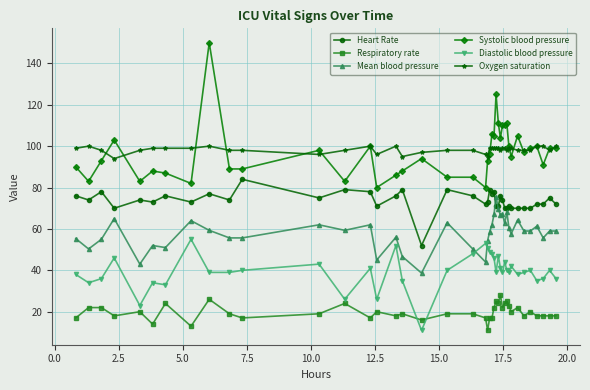

What is the value of the Respiratory rate point at the 12th from the left?

19.0